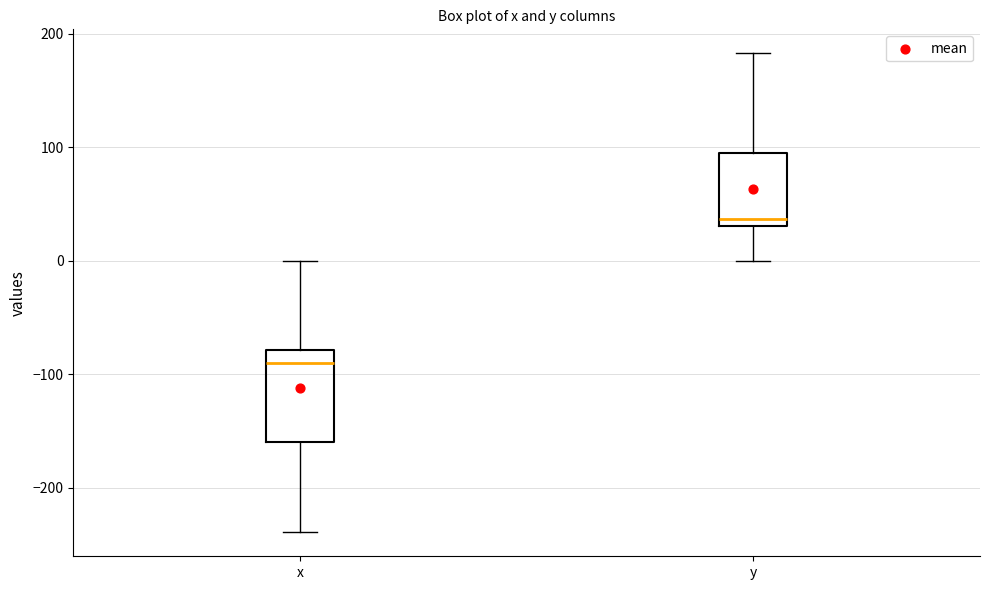

Reading left to right, transcribe this box plot: for each box, give where its median line is, the range the box spans, and where its two whiskers end, as read against the y-axis. The values are not printed on the chart, so give them approximately, as read against the axis.

x: median -90, box -160 to -80, whiskers -240 to 0
y: median 40, box 30 to 100, whiskers 0 to 180